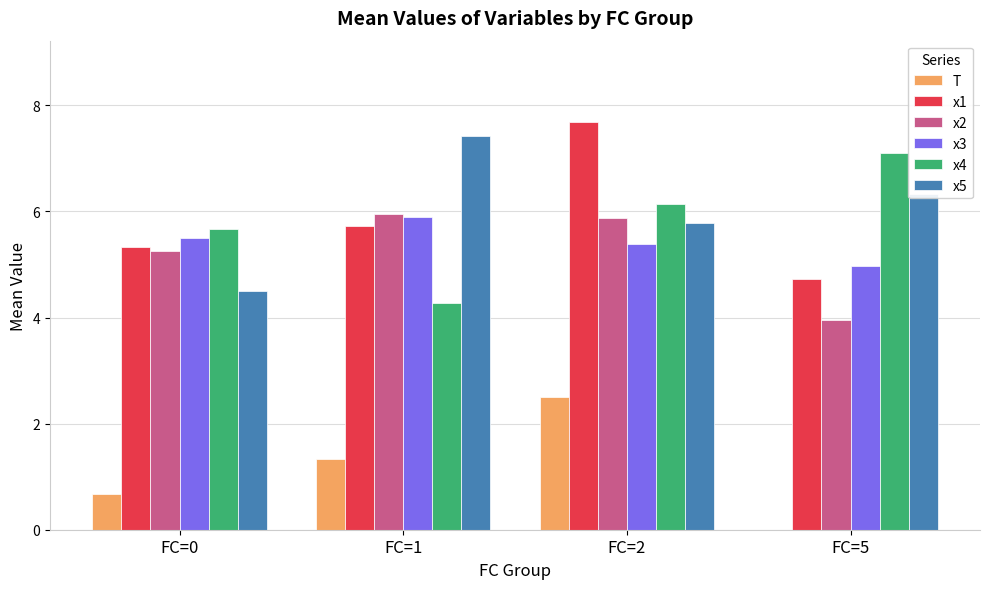

What are all the series names shown in the legend?

T, x1, x2, x3, x4, x5